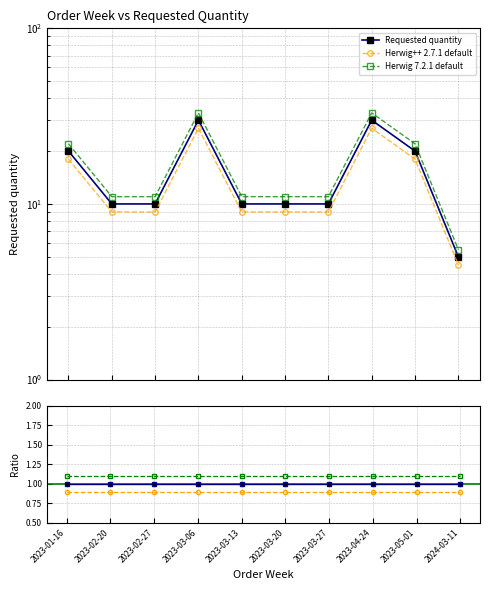

Does the chart have visible grid lines?

Yes